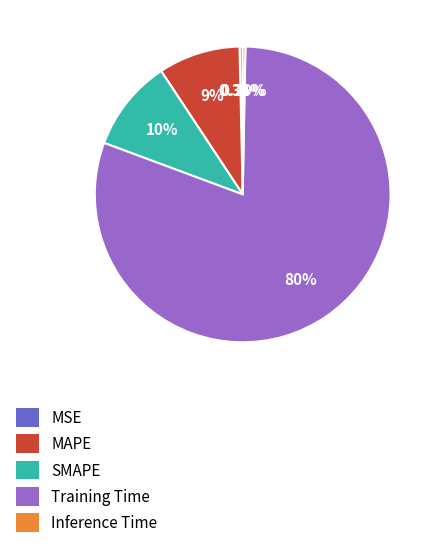

Which category accounts for the majority?

Training Time